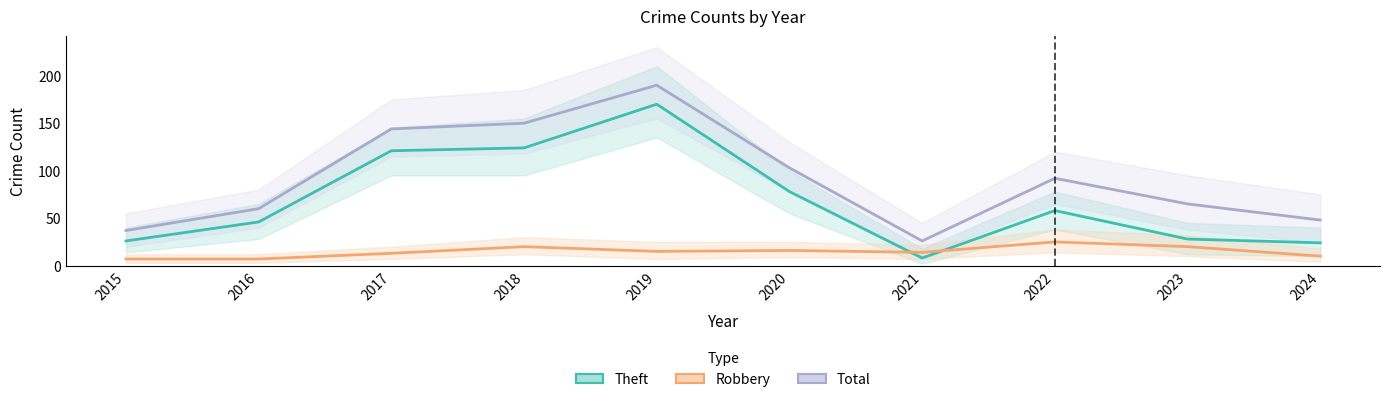

Reading left to right, what are all the values shown in this chart?

Theft: 2015=26	2016=46	2017=121	2018=124	2019=170	2020=78	2021=8	2022=58	2023=28	2024=24
Robbery: 2015=7	2016=7	2017=13	2018=20	2019=15	2020=16	2021=14	2022=25	2023=20	2024=10
Total: 2015=37	2016=60	2017=144	2018=150	2019=190	2020=103	2021=26	2022=92	2023=65	2024=48